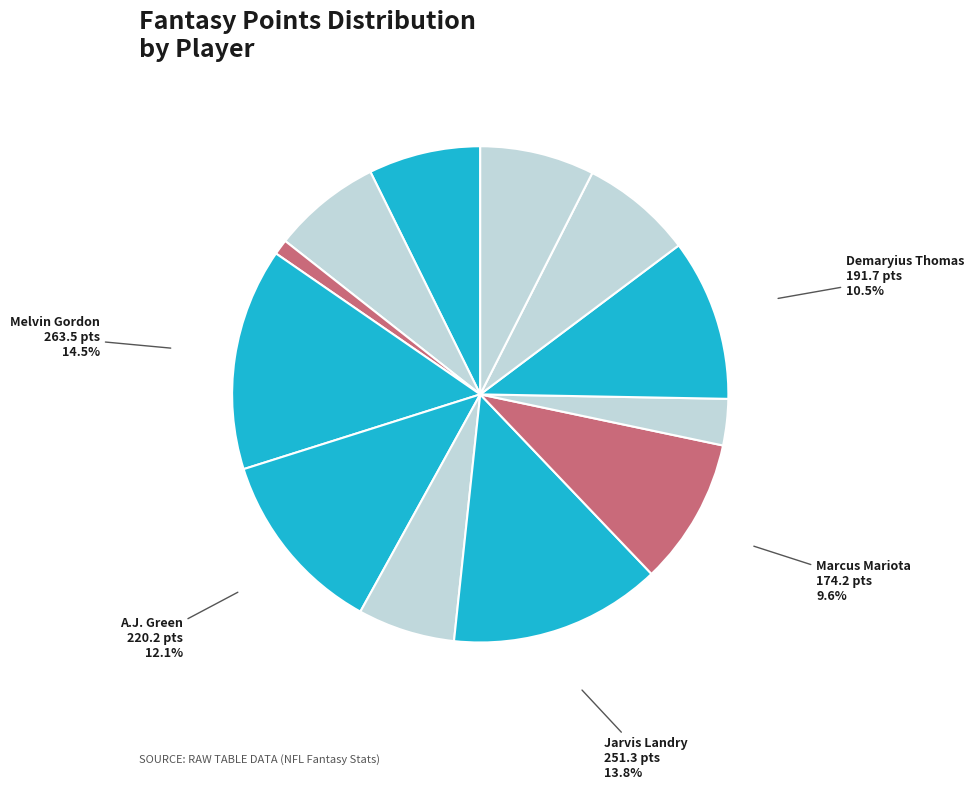

Which category has the smallest portion of the pie?

Nick Foles